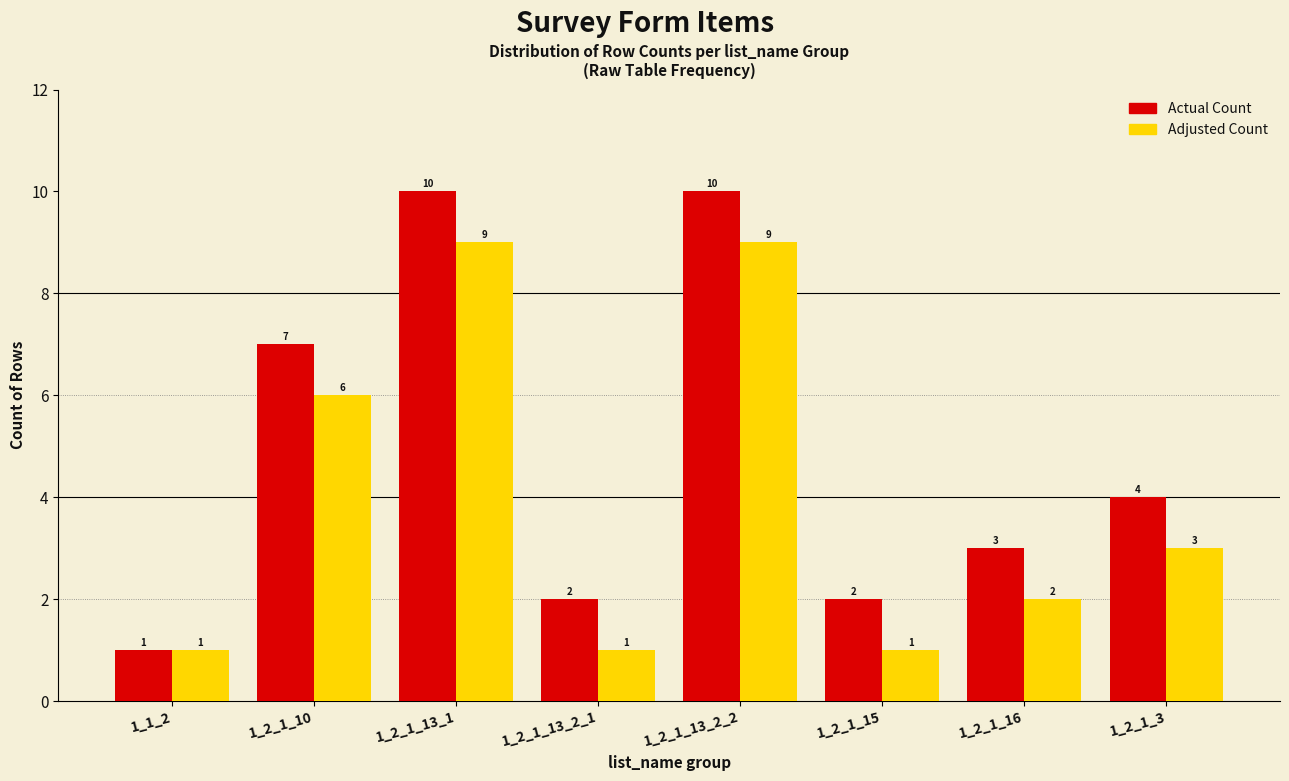

Reading left to right, what are all the values shown in this chart?

Actual Count: 1	7	10	2	10	2	3	4
Adjusted Count: 1	6	9	1	9	1	2	3